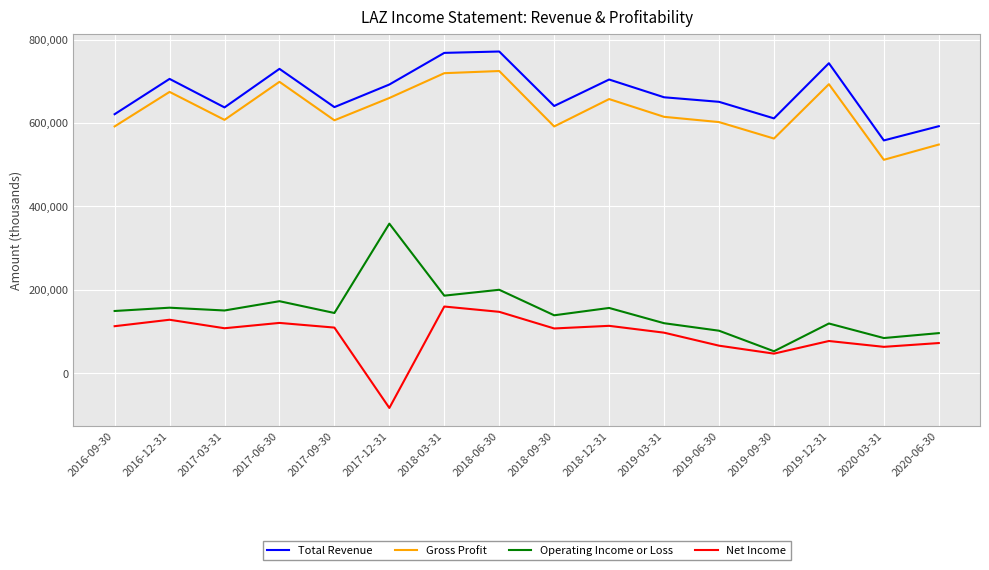

Between 2018-06-30 and 2020-03-31, which series saw the biggest shift?

Total Revenue